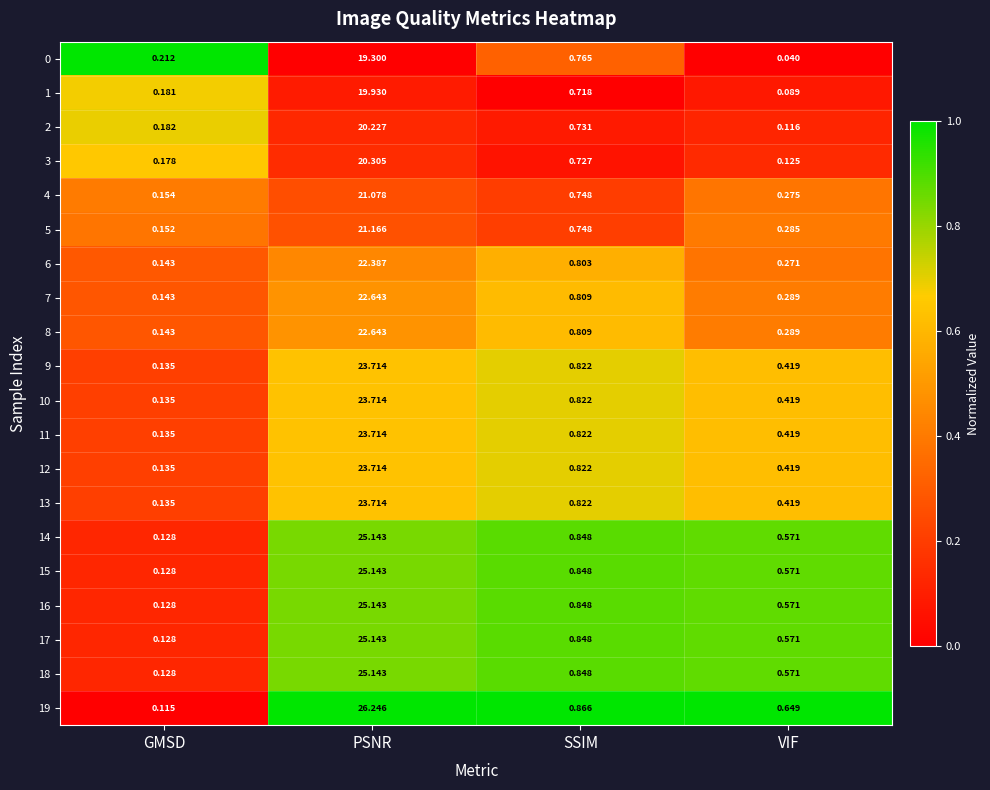

Which category has the highest value in the 0 series?

PSNR